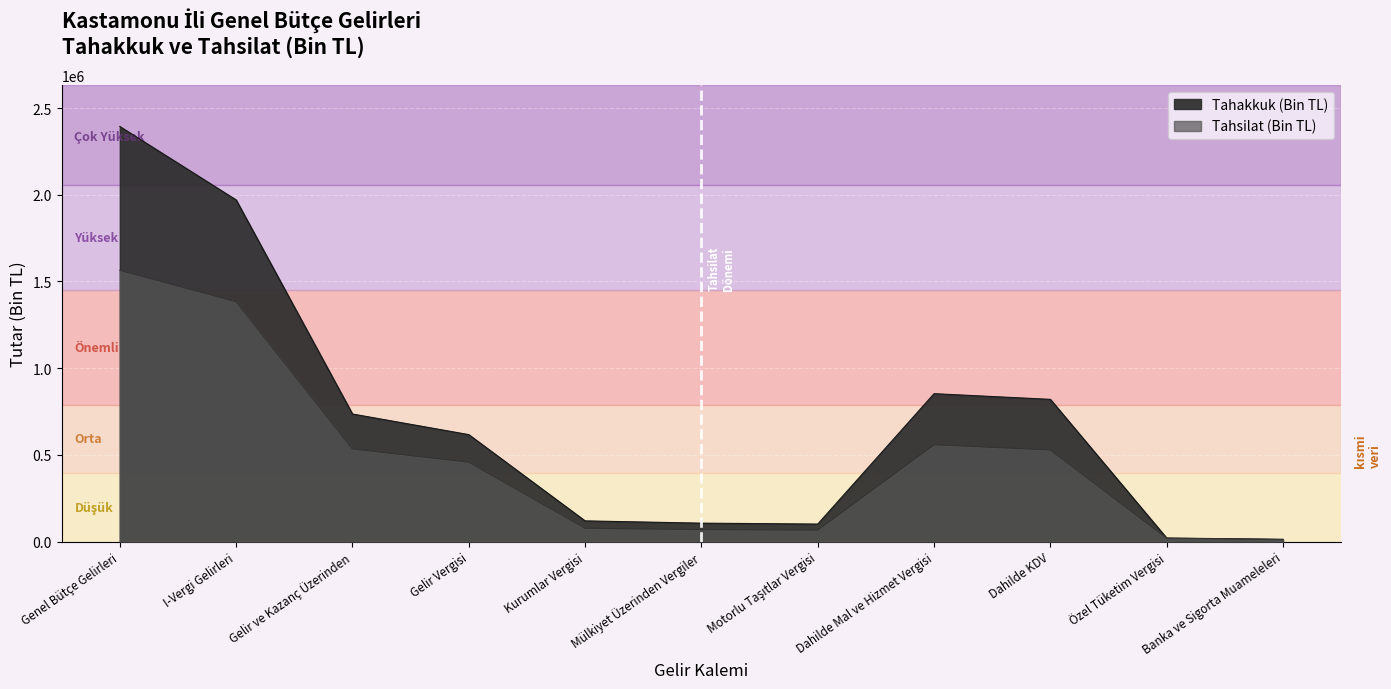

The Tahakkuk (Bin TL) series shows 5194 at Banka ve Sigorta Muameleleri. True or false?

False